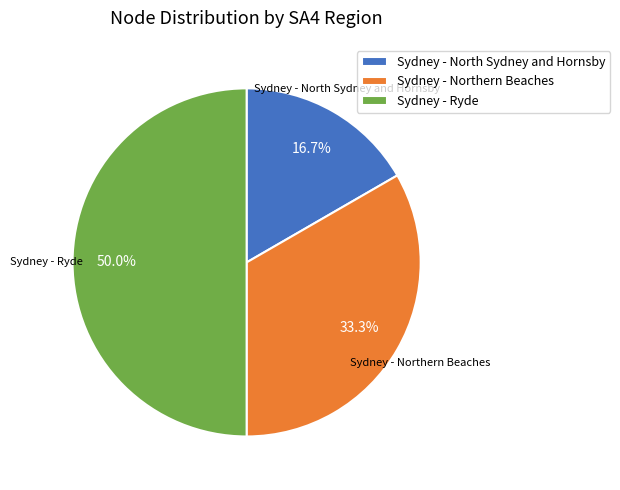

What is the ratio of the value at Sydney - Ryde to the value at Sydney - North Sydney and Hornsby?

3.0